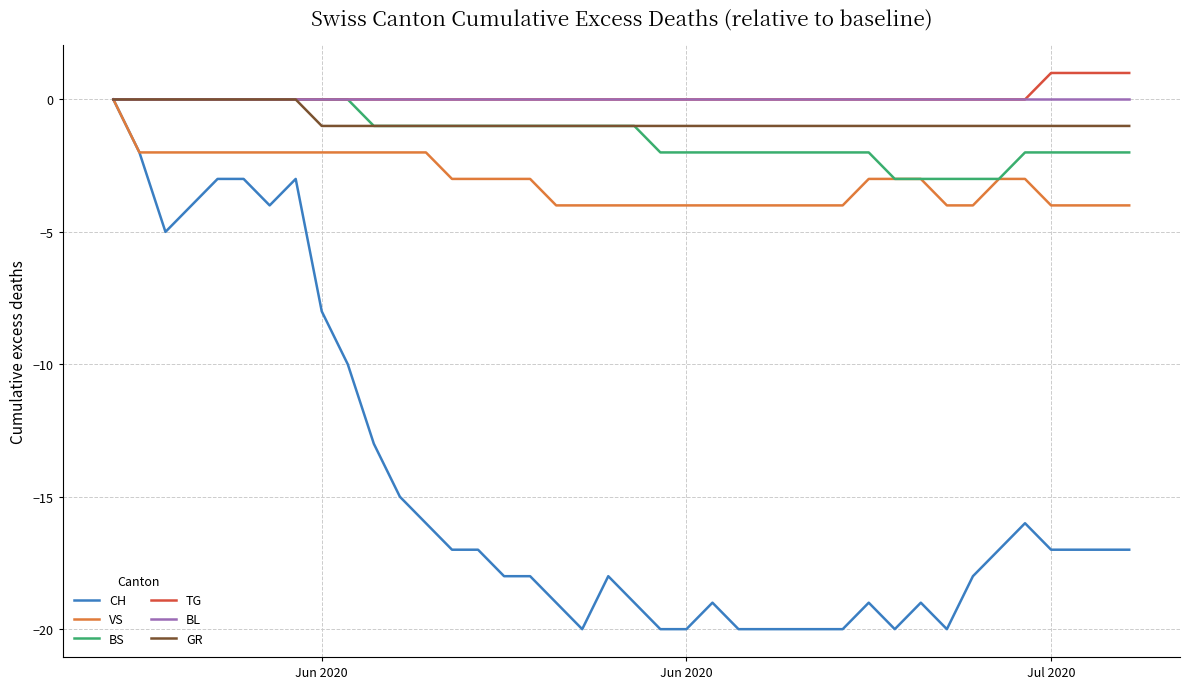

What is the minimum value shown in the chart?

-20